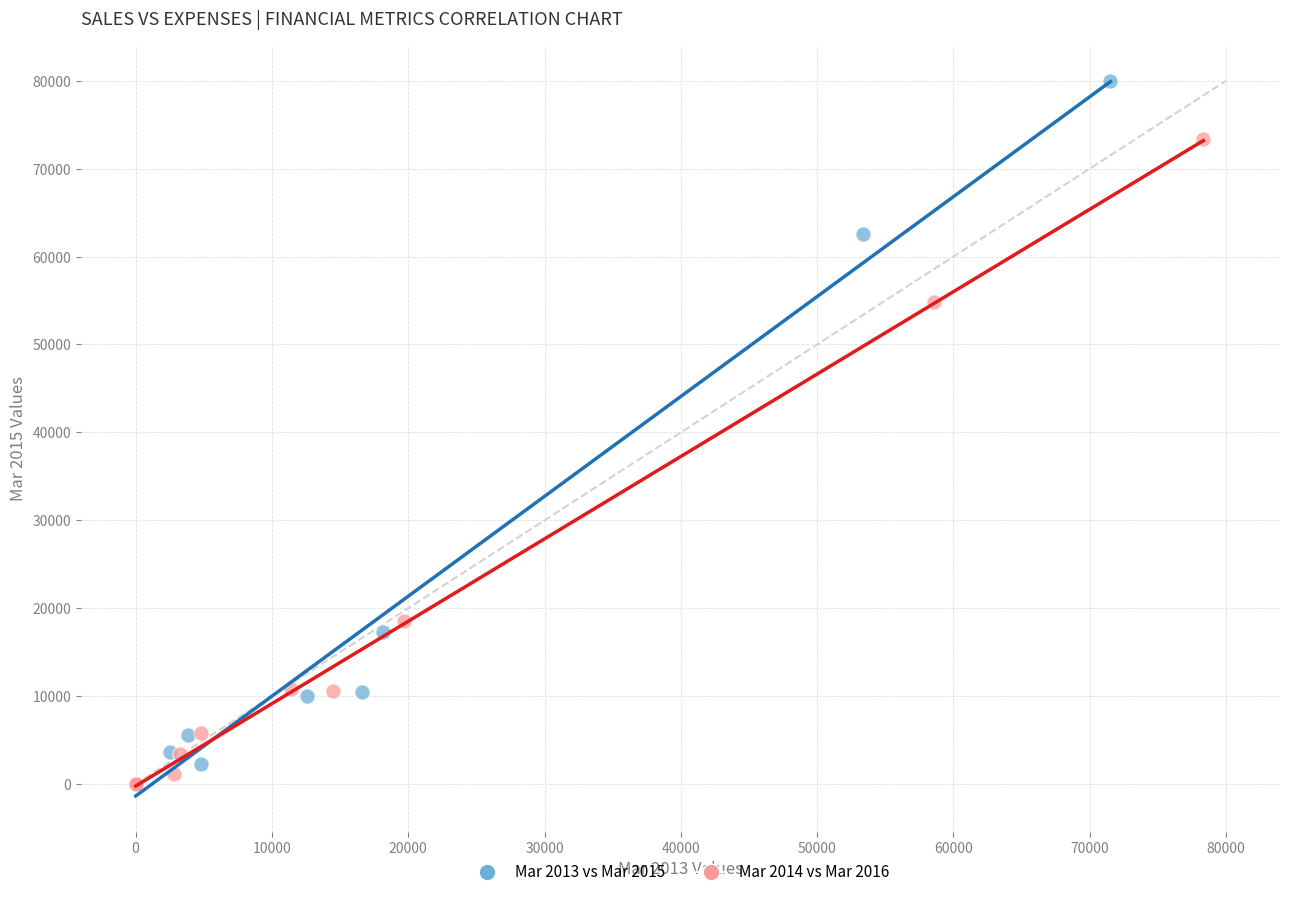

What are all the series names shown in the legend?

Mar 2013 vs Mar 2015, Mar 2014 vs Mar 2016